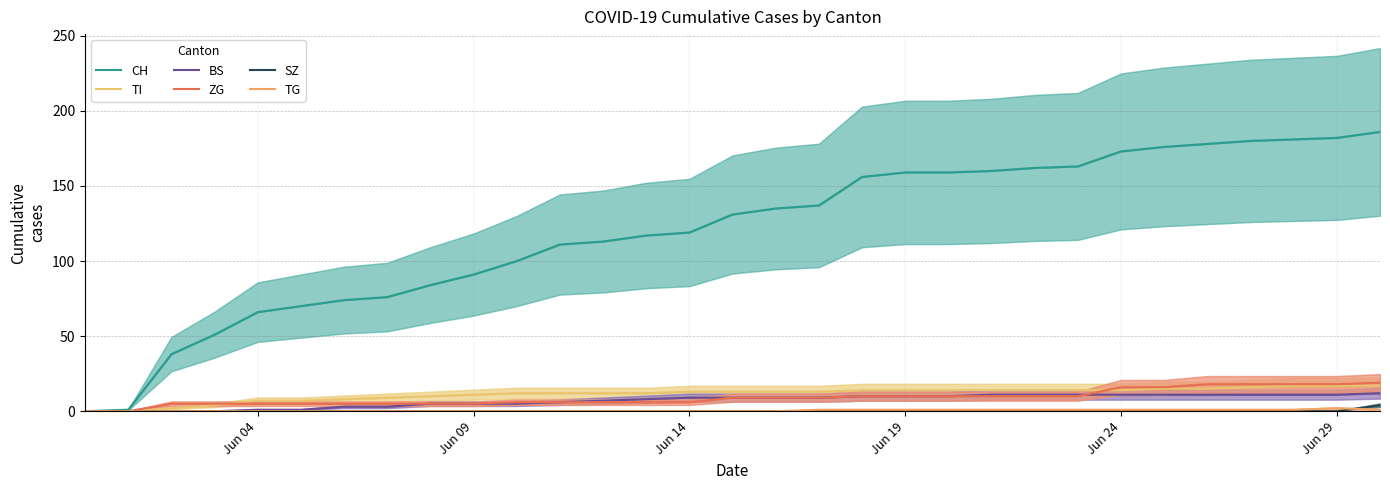

What is the difference between the second highest and minimum values in the TI series?

17